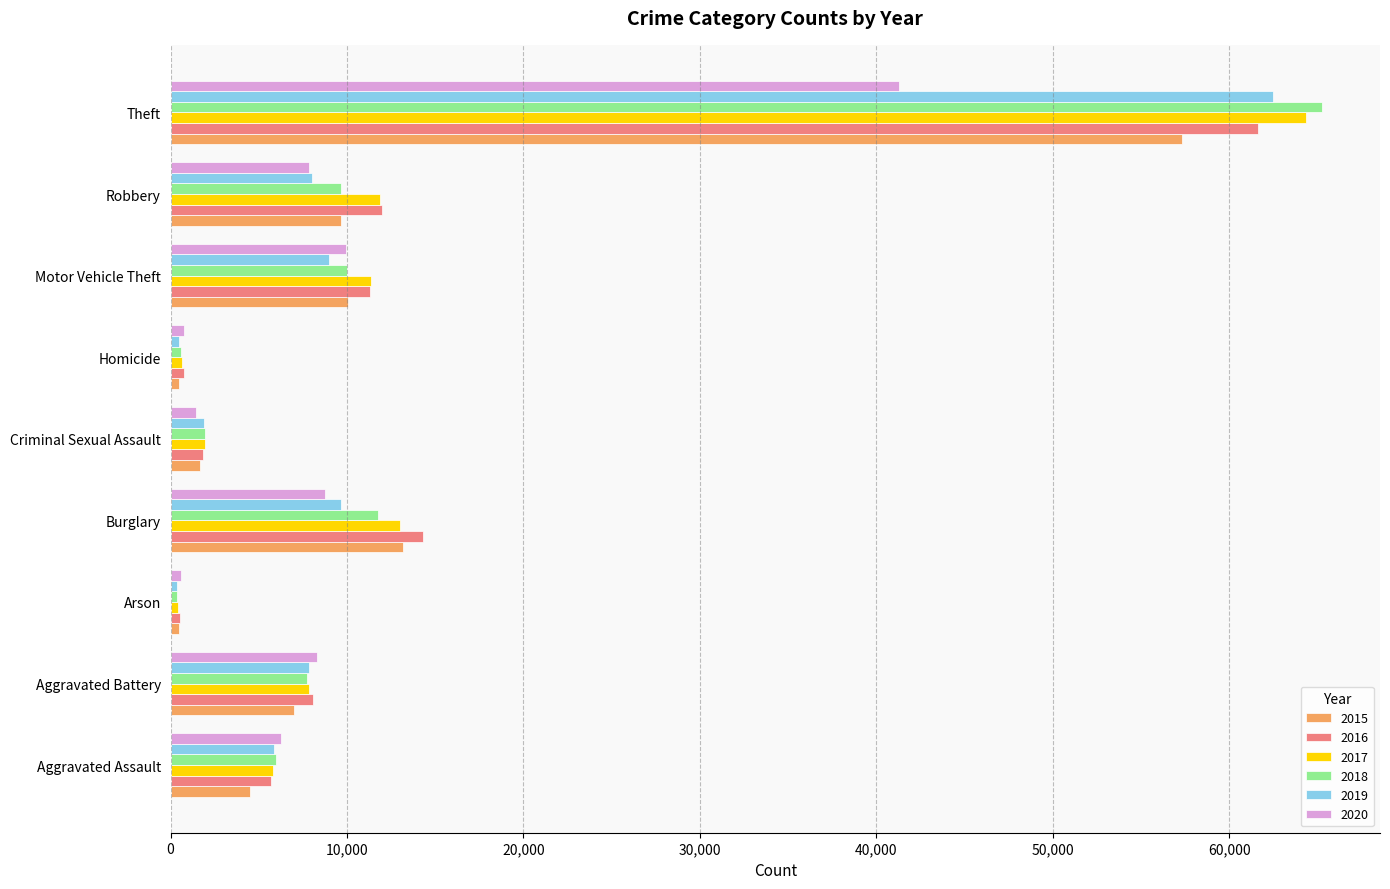

Is the value of 2016 at Arson greater than the value of 2020 at Theft?

No